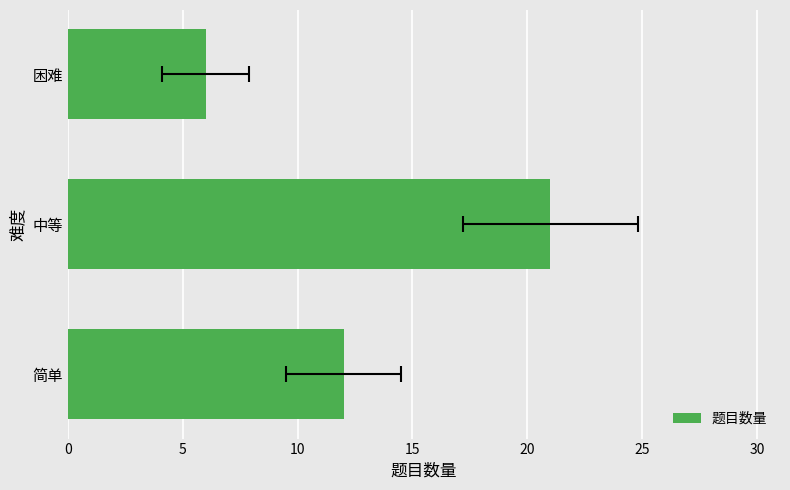

Reading right to left, extract all data points from this chart.

6	21	12